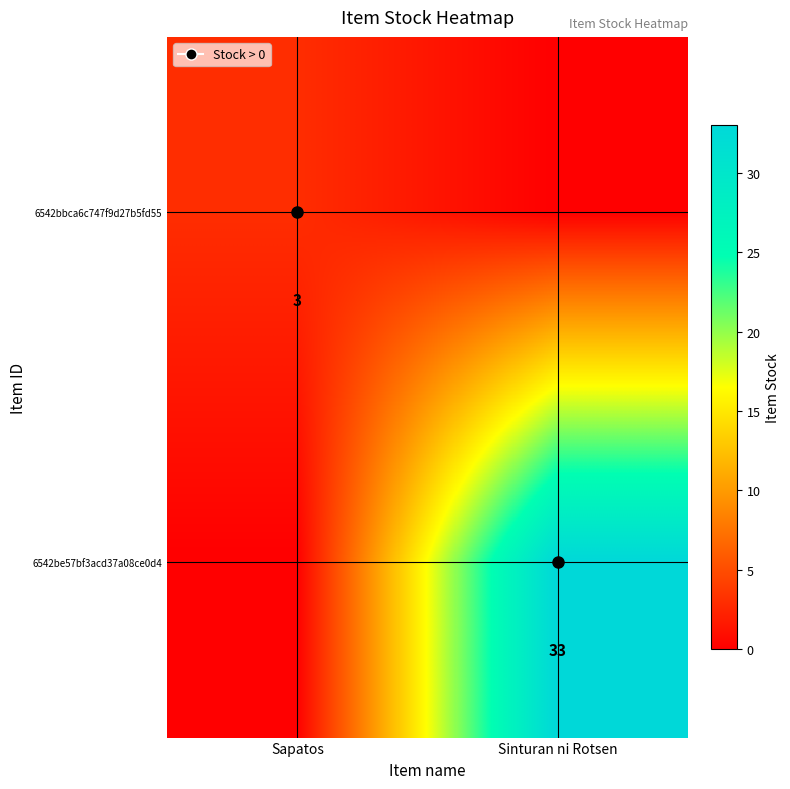

What is the total value across all series at Sinturan ni Rotsen?

33